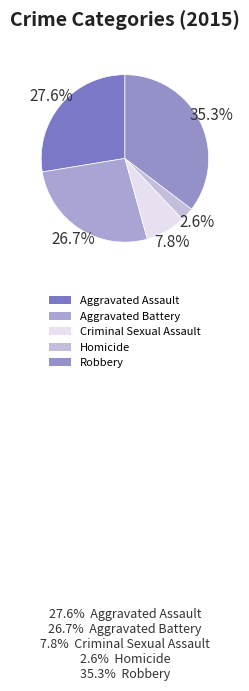

Which slice is the smallest?

Homicide